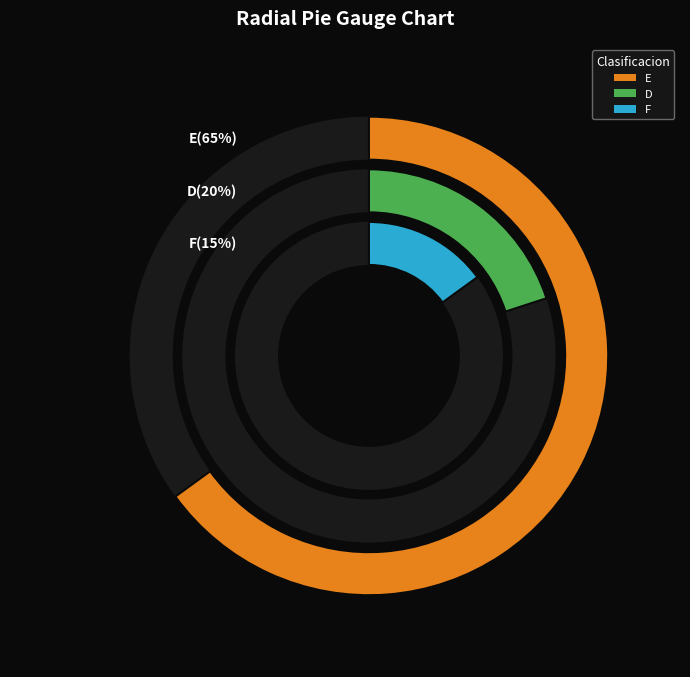

To the nearest percent, what percentage of the pie is F?

15%